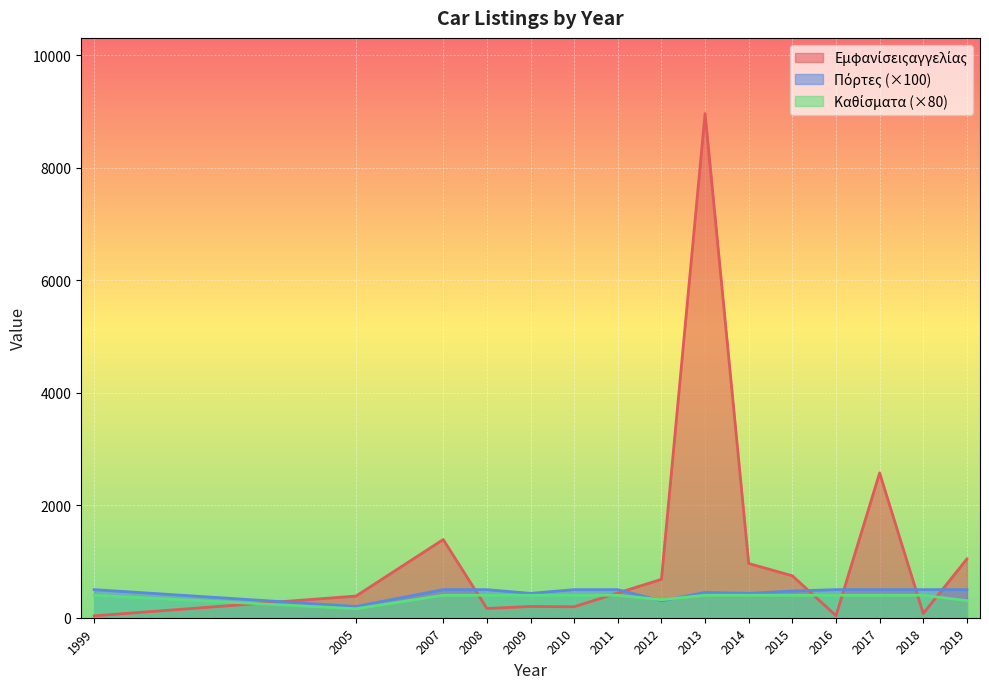

What is the highest value of the Καθίσματα series?

5